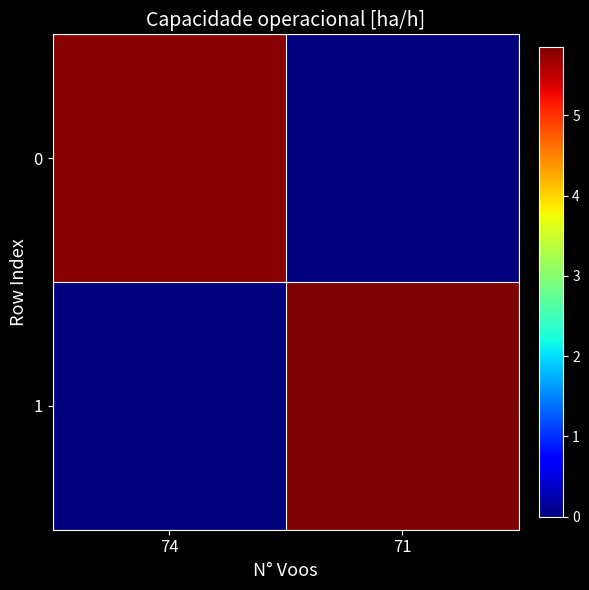

At 71, list the series in order from smallest to largest.

0, 1